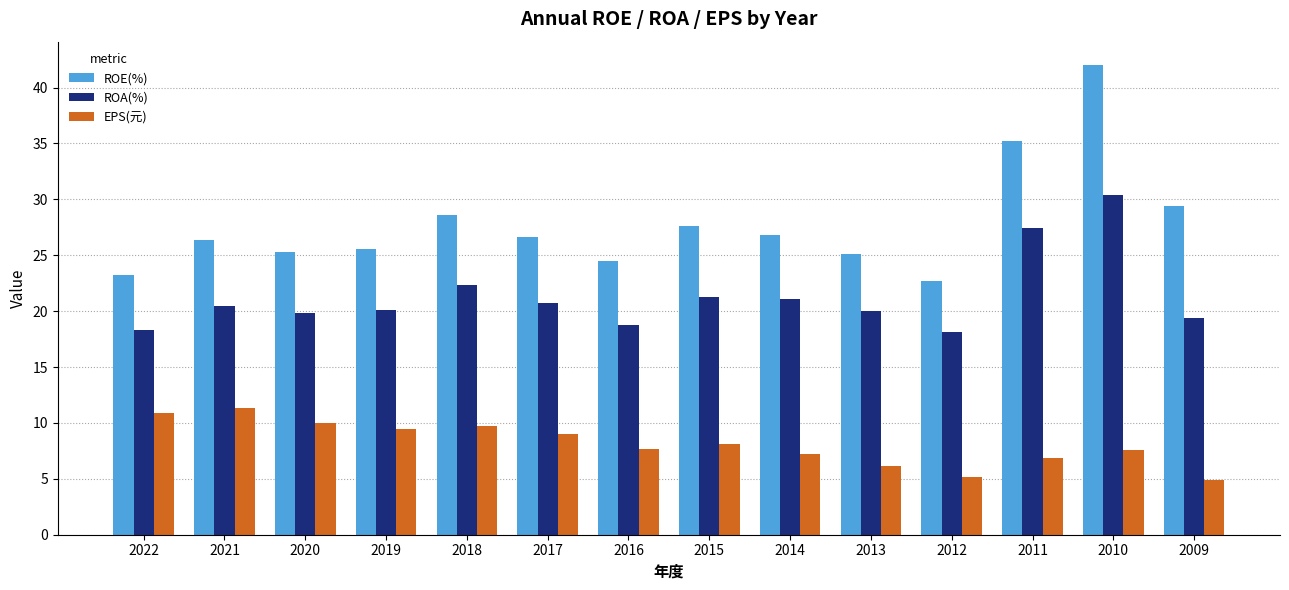

The value of ROA(%) at 2012 is 30.0. True or false?

False